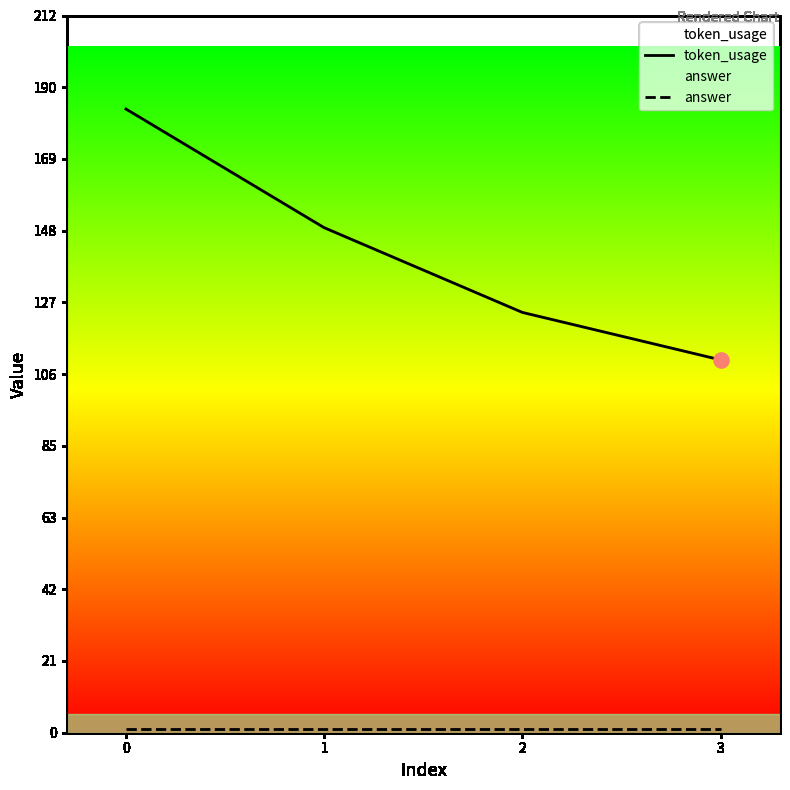

Which series reaches the maximum Y coordinate?

token_usage